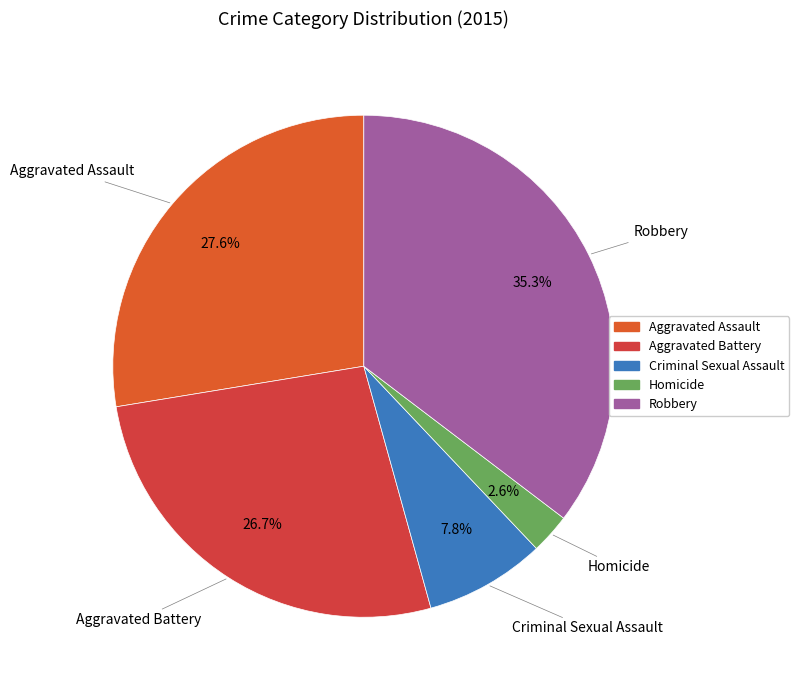

How much of the chart is everything except Aggravated Assault?

72.4%